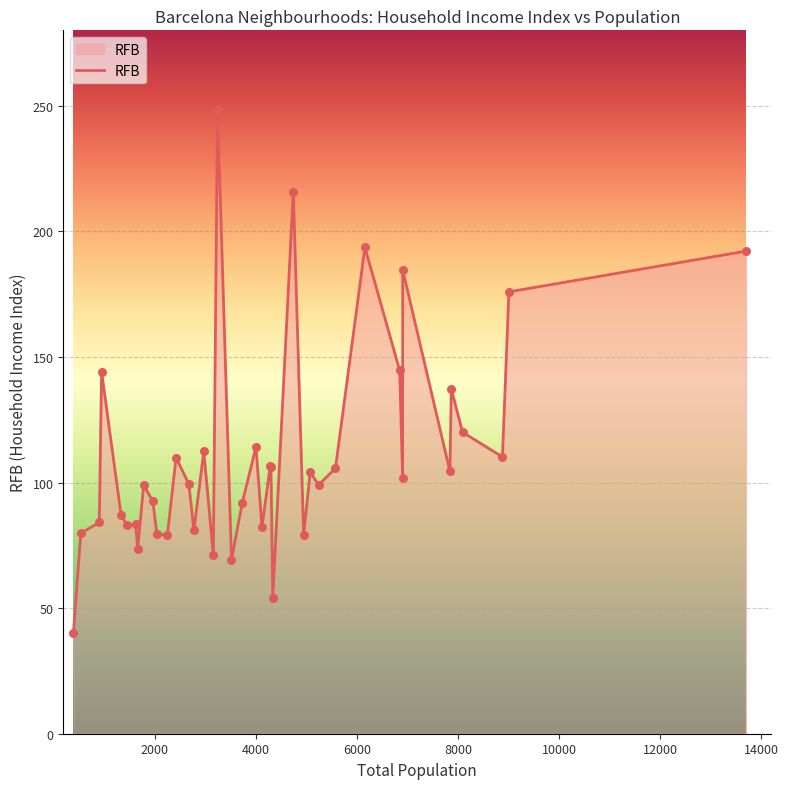

What is the maximum value shown in the chart?

248.8